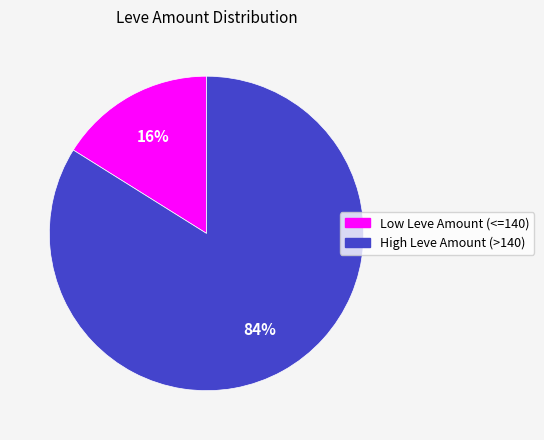

Count the number of slices in the pie.

2